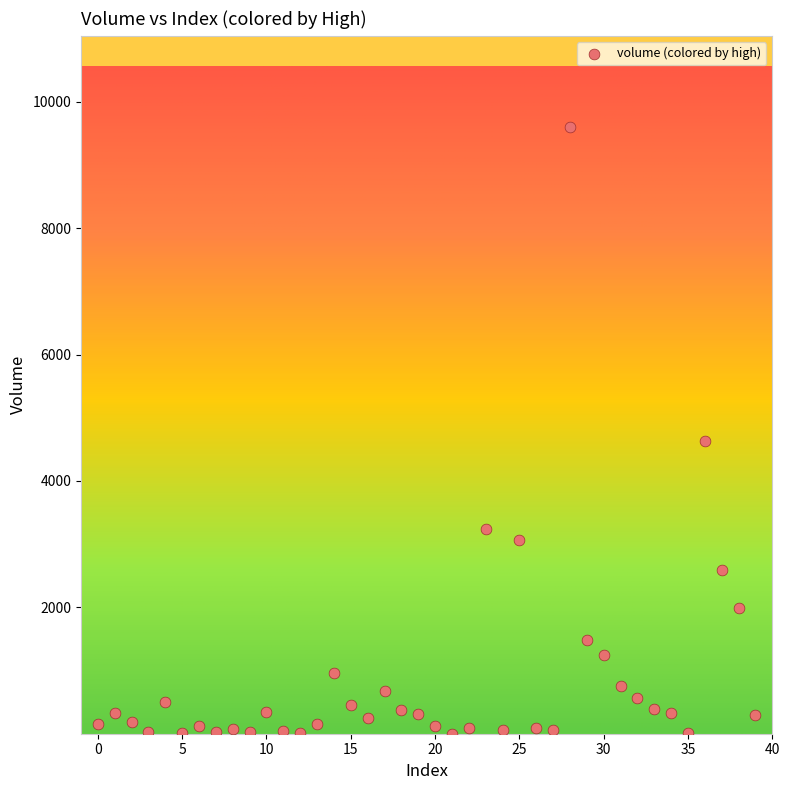

What Y value in the scatter plot is closest to 4802?

4630.4